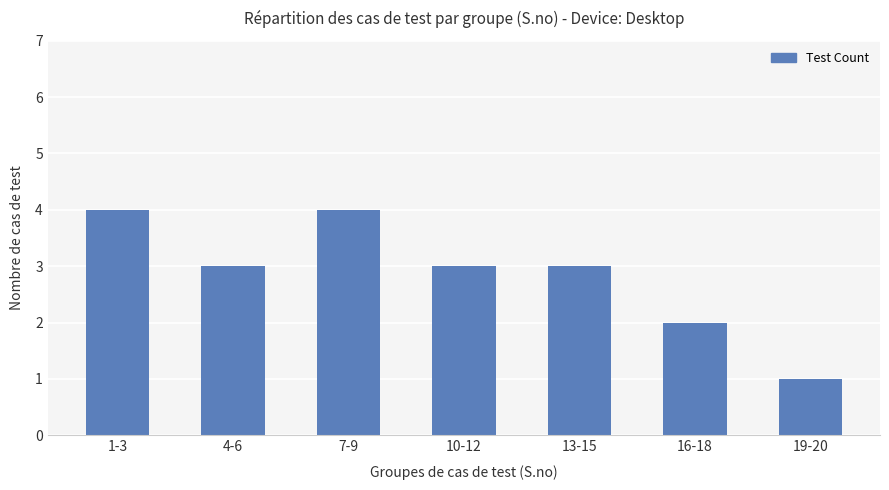

The chart shows a value of 1 at 19-20. True or false?

True